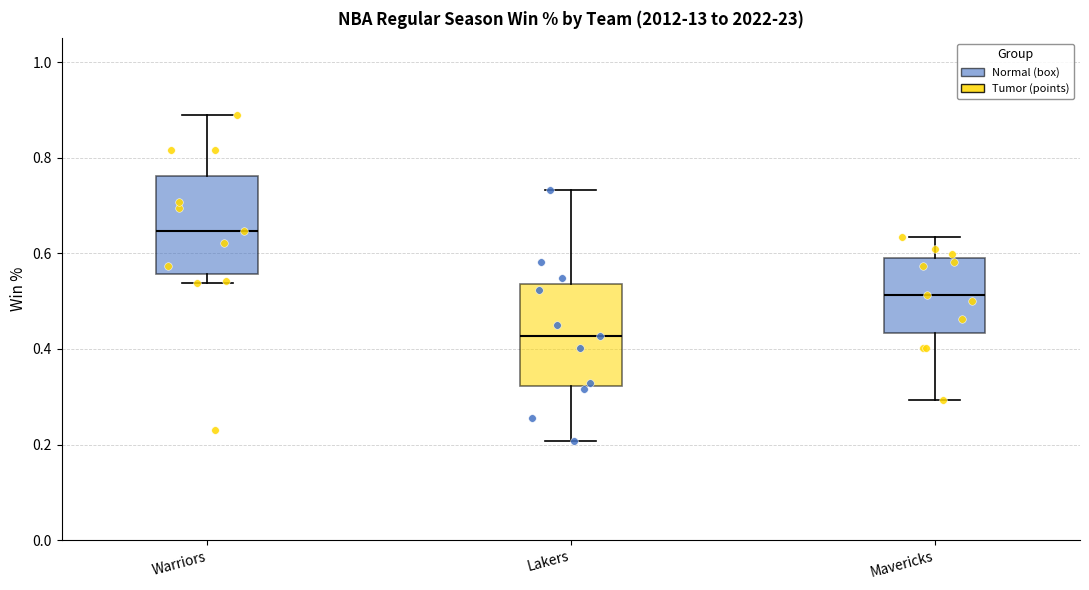

Which box has the highest median line?

Warriors